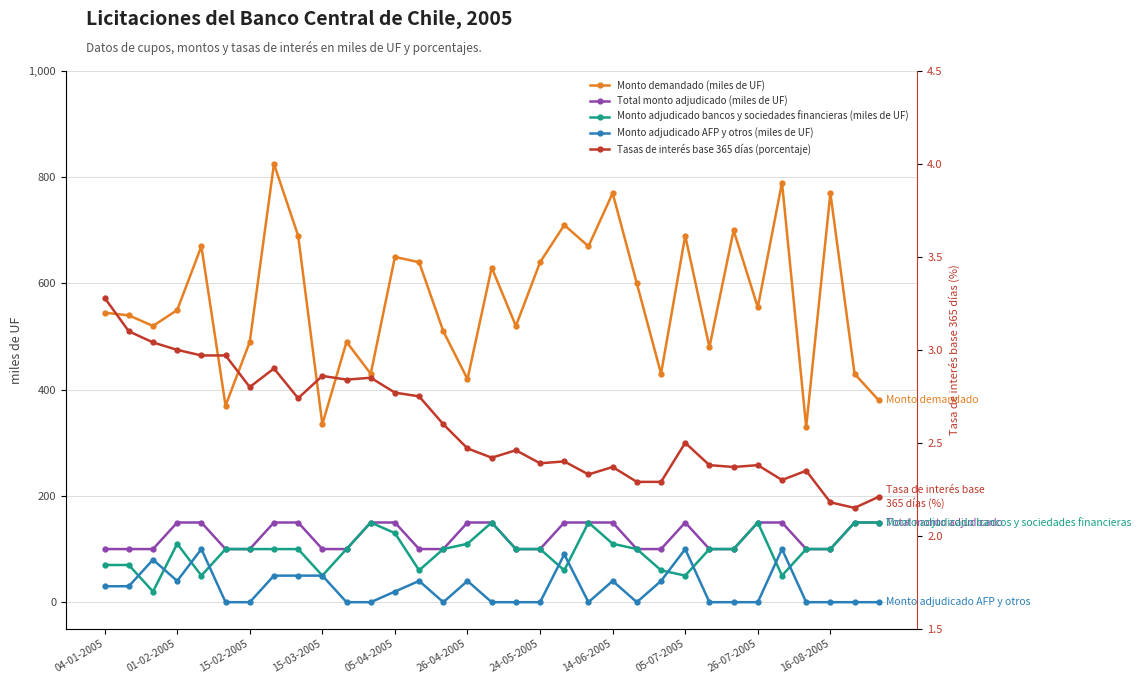

List the series in order of their peak value, highest first.

Monto demandado (miles de UF), Total monto adjudicado (miles de UF), Monto adjudicado bancos y sociedades financieras (miles de UF), Monto adjudicado AFP y otros (miles de UF), Tasas de interés base 365 días (porcentaje)